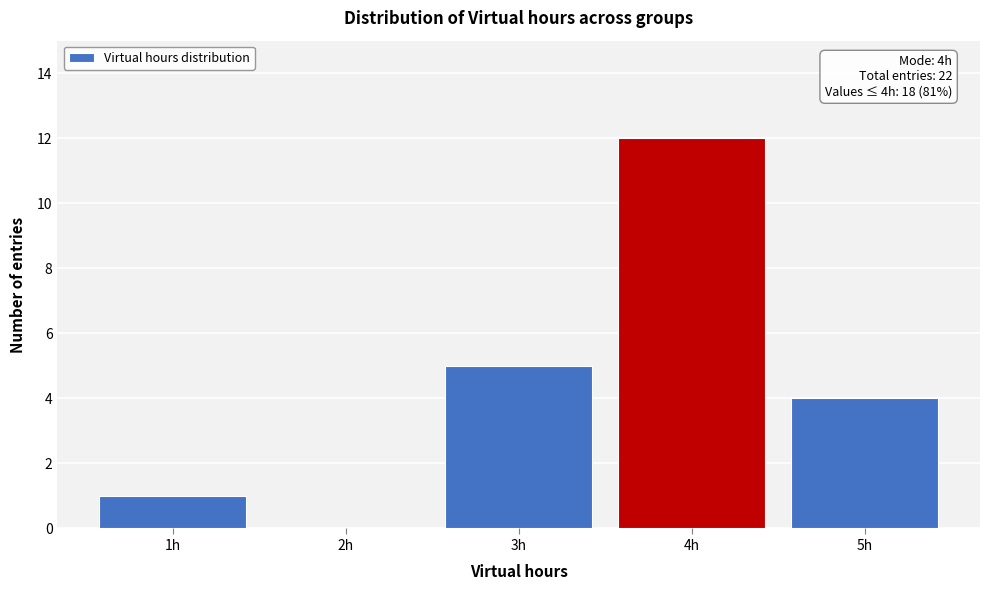

Reading left to right, list all the values displayed in this chart.

1h=1	2h=0	3h=5	4h=12	5h=4